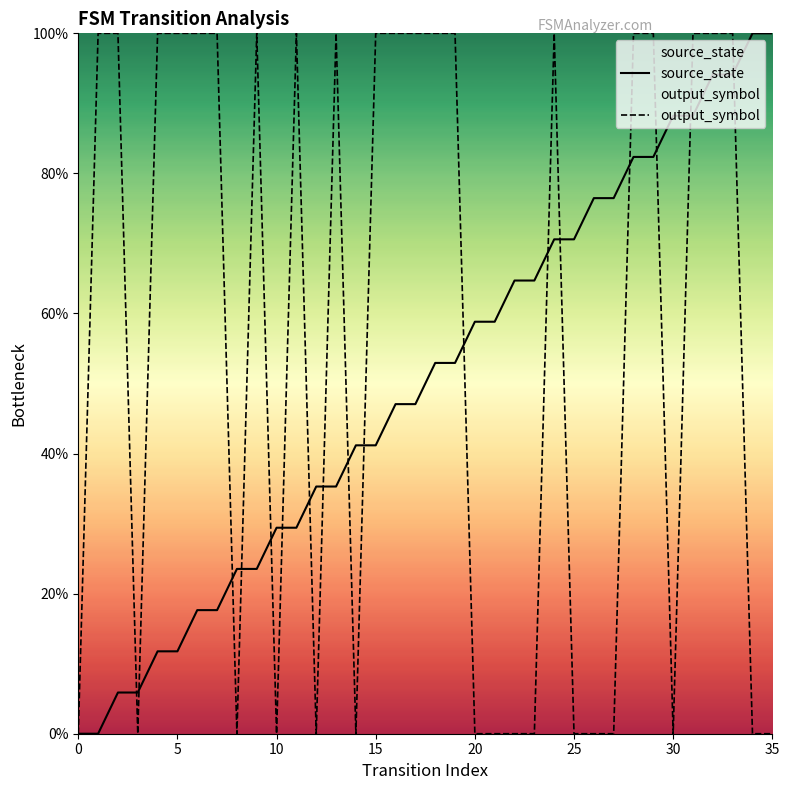

Rank the series by their average value, from lowest to highest.

source_state, output_symbol